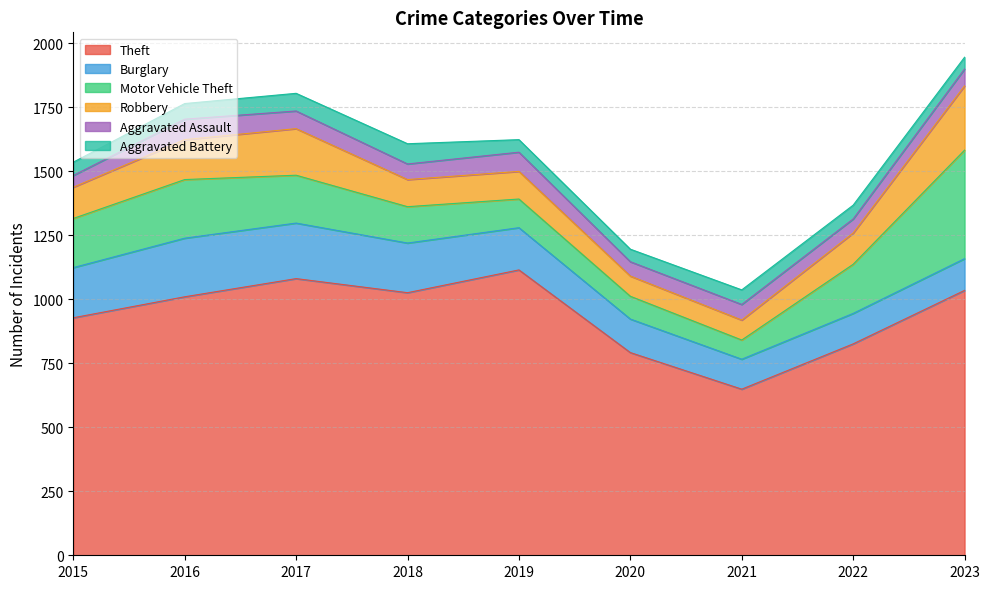

At how many categories does at least one series exceed 999?

5